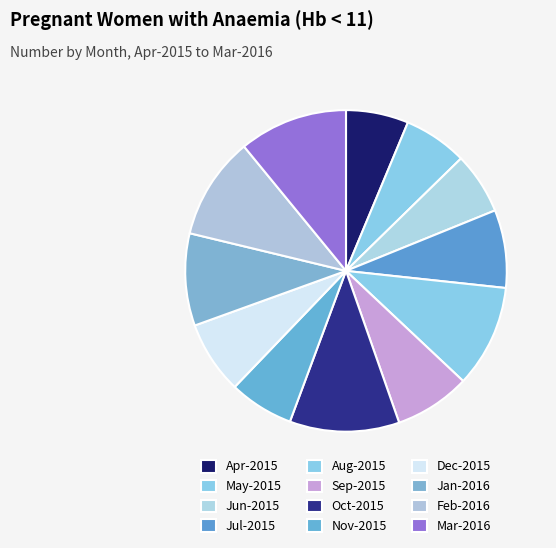

How many slices are in this pie chart?

12